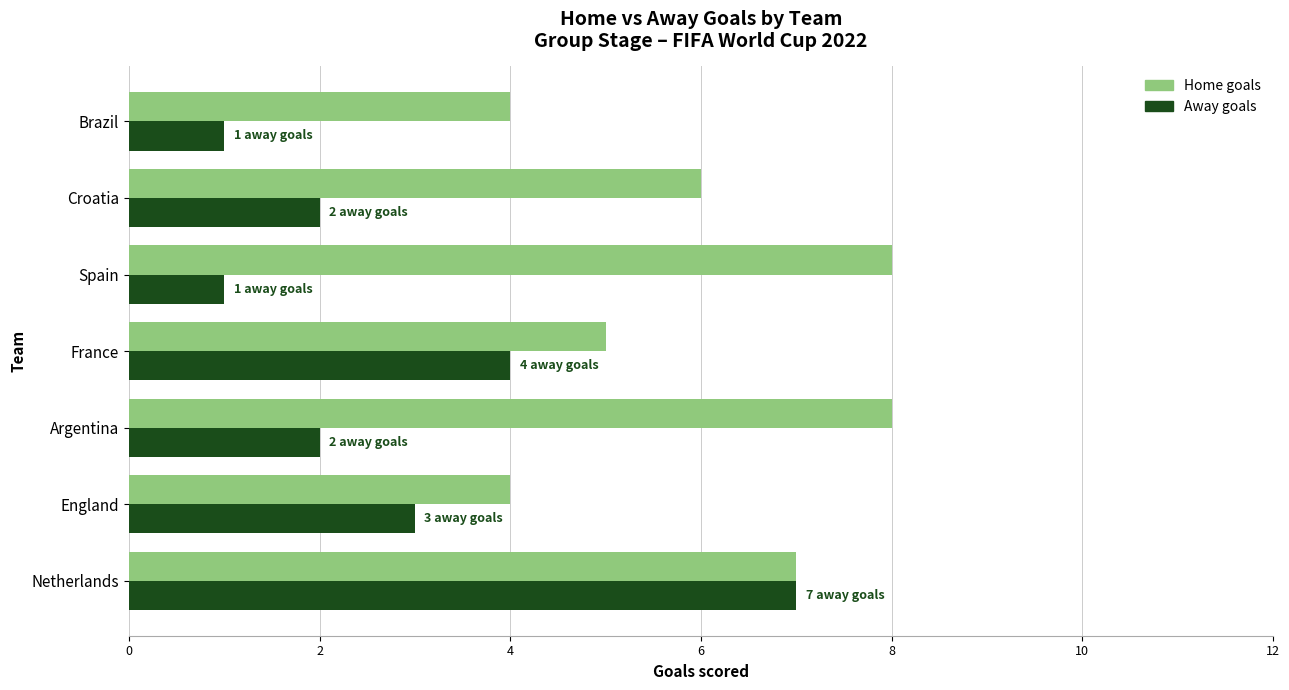

What is the greatest value displayed?

8